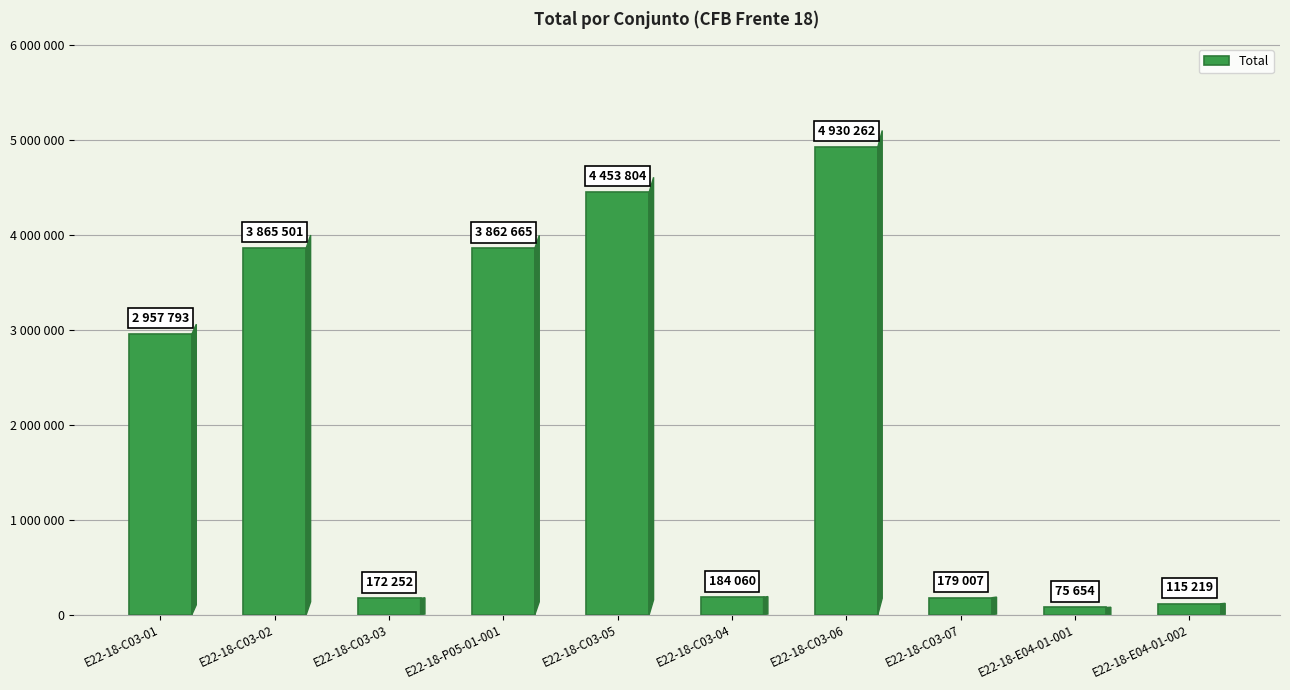

Which label corresponds to the largest value in the chart?

E22-18-C03-06